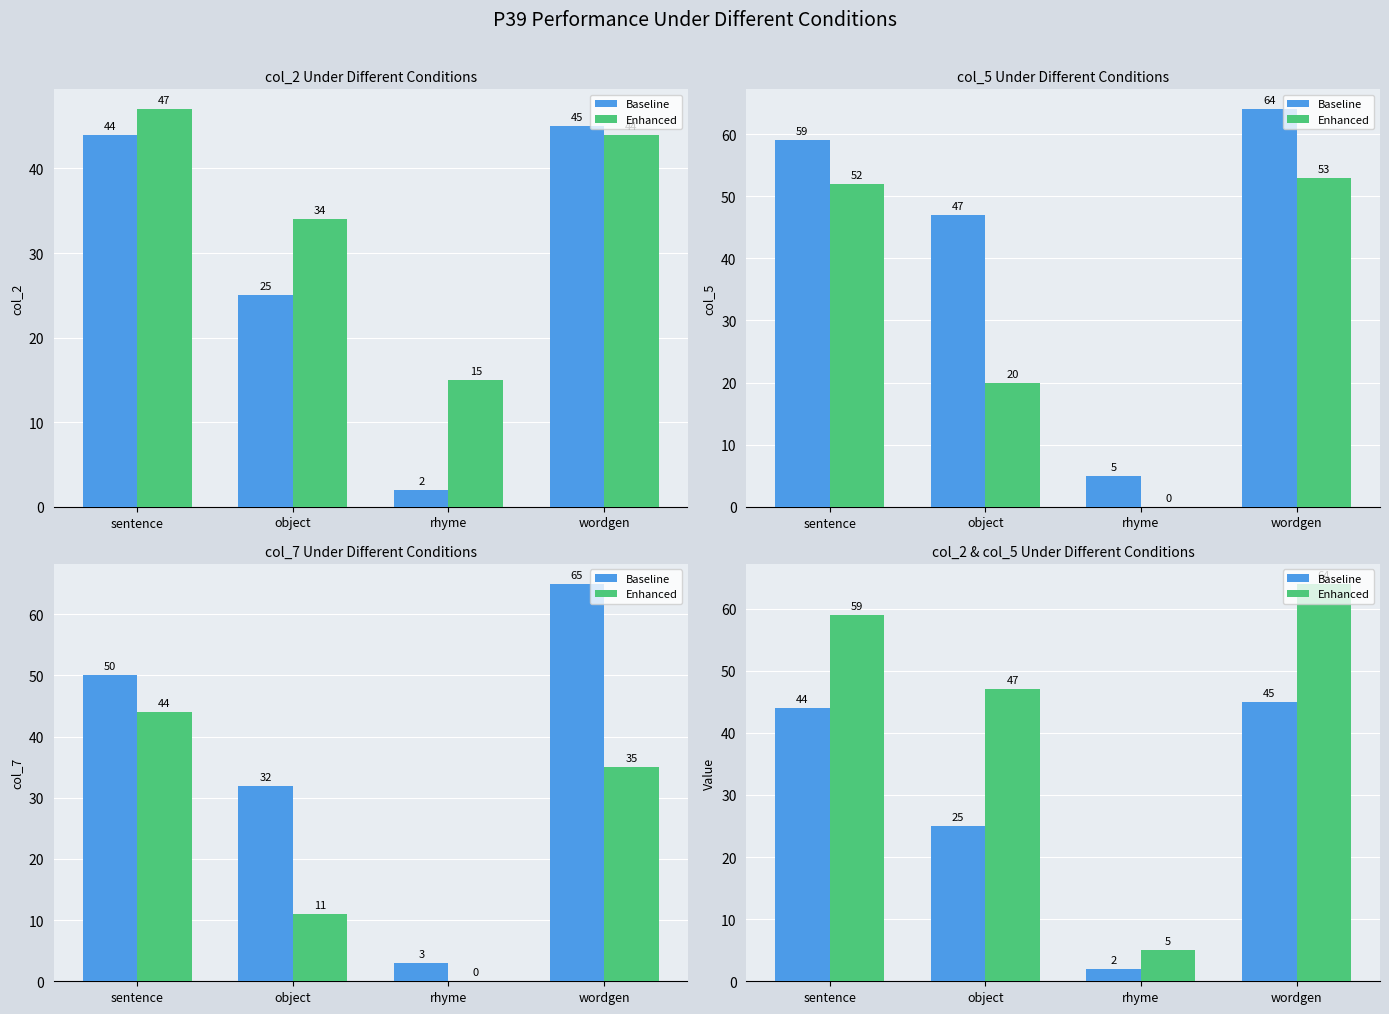

What is the difference between the maximum and minimum values in the Enhanced series?

59